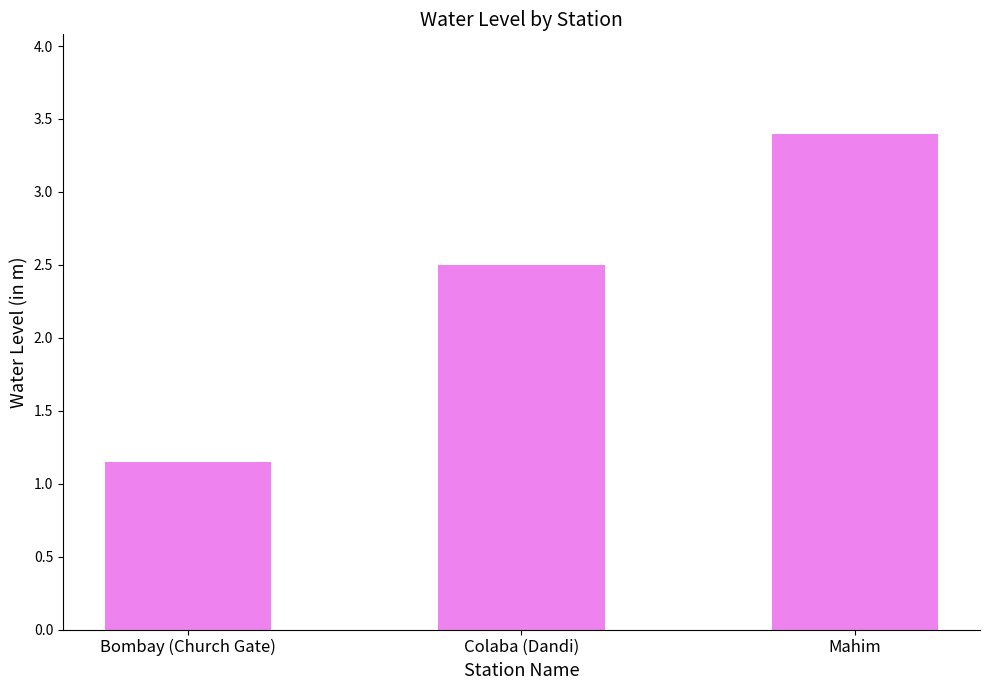

The chart shows a value of 2.5 at Colaba (Dandi). True or false?

True